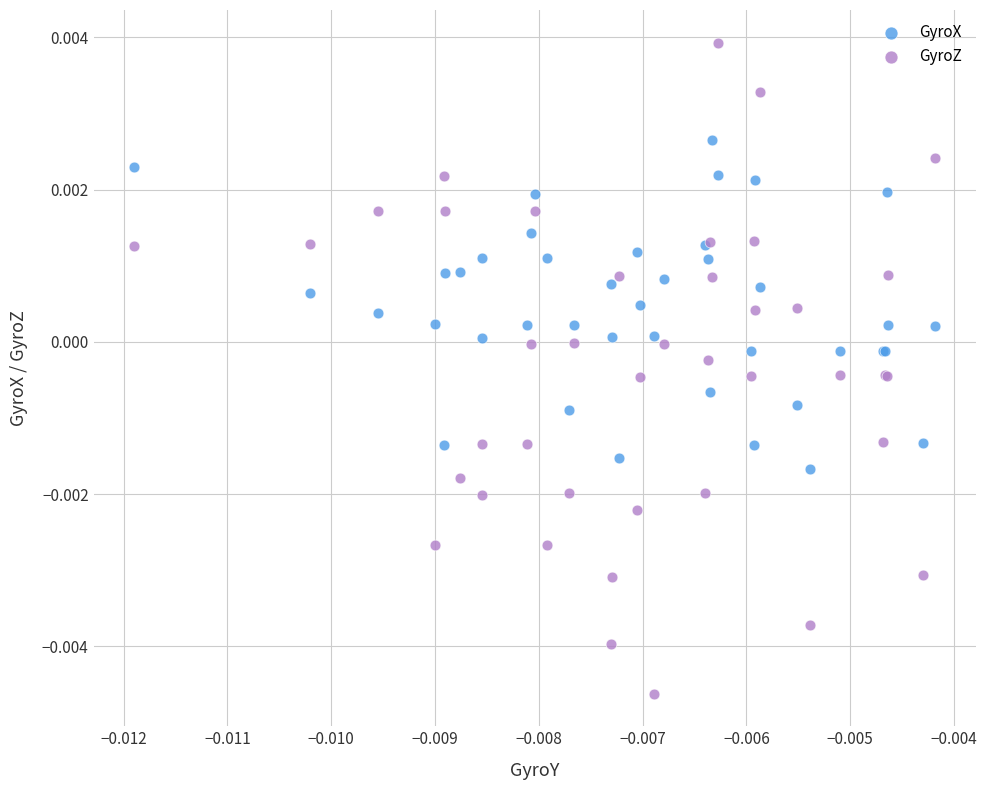

Which series has the largest Y range (max minus min)?

GyroZ